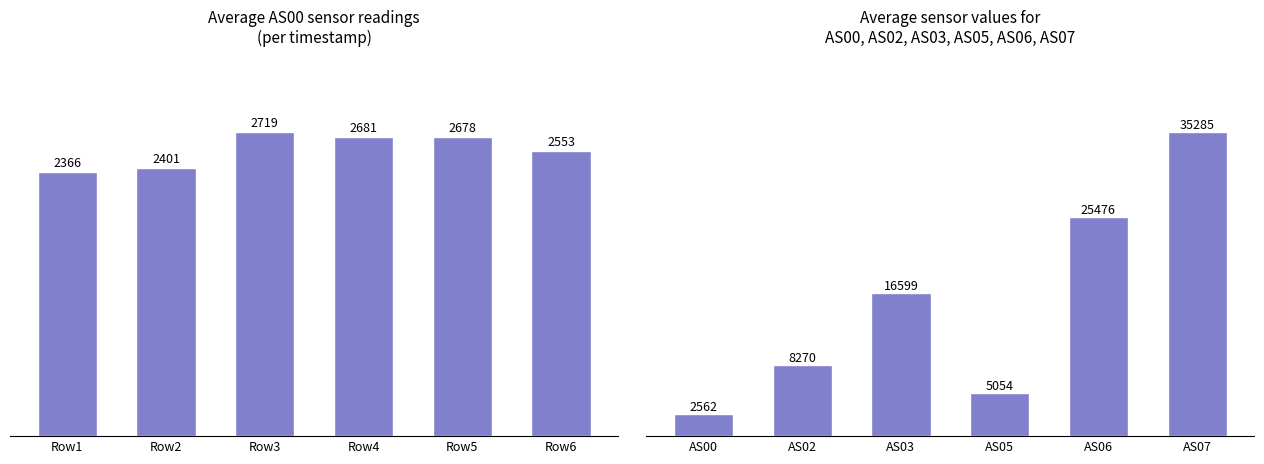

How many values in the AS00 series exceed 2678?

2